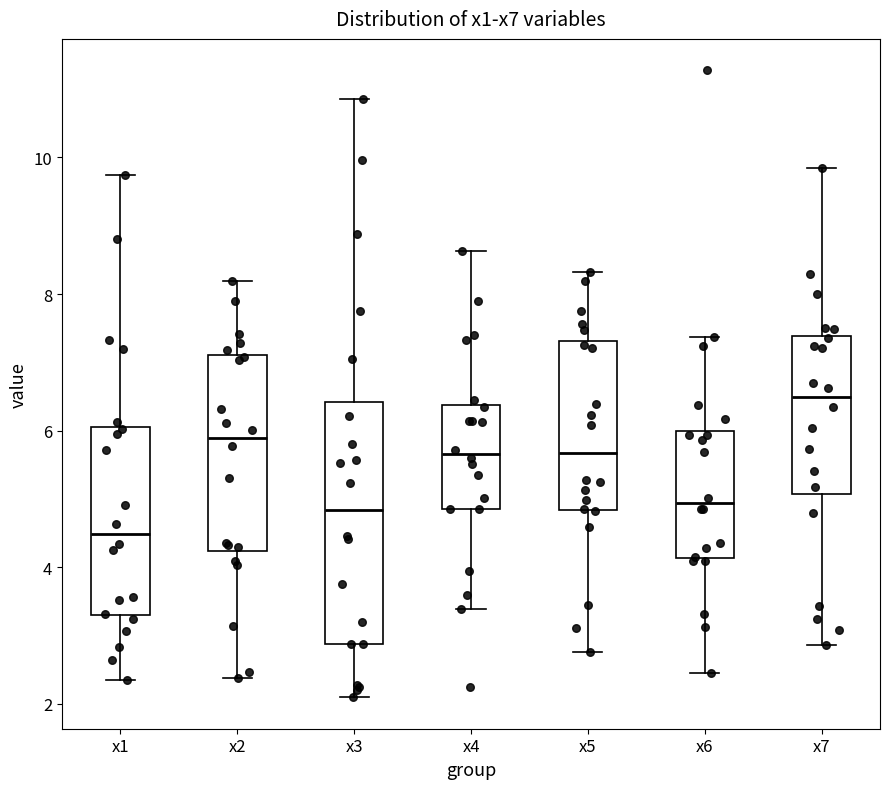

Which box is the tallest, from its lower edge to its upper edge?

x3